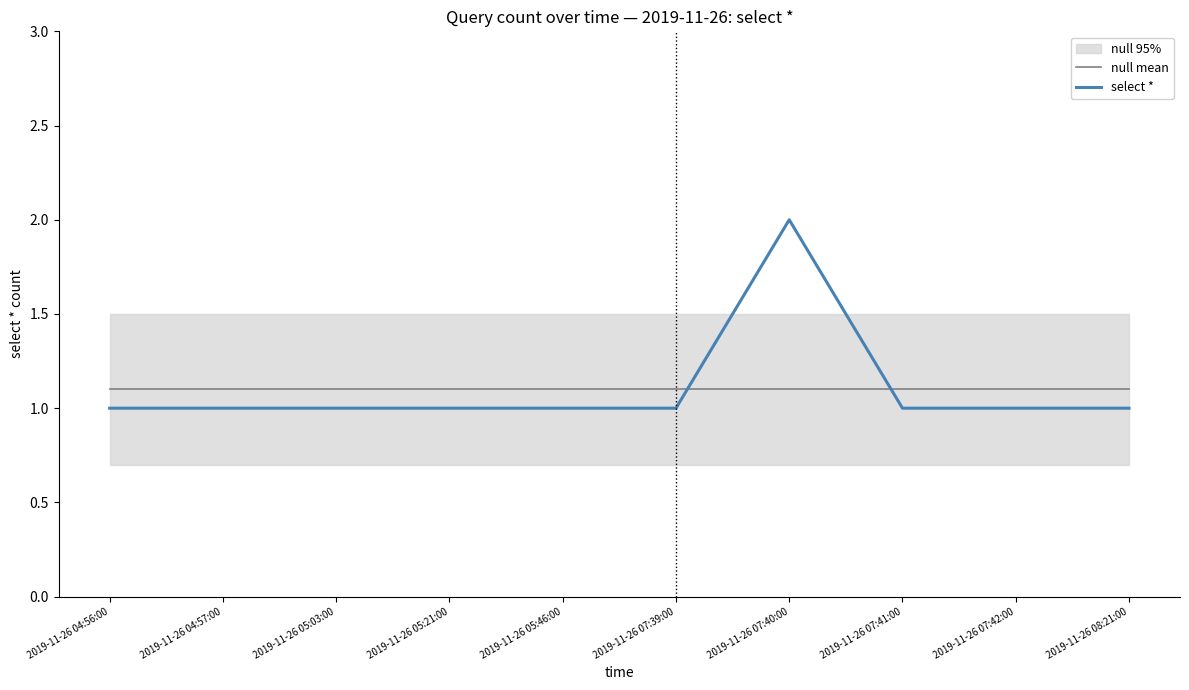

True or false: null mean and select * intersect in this chart.

True